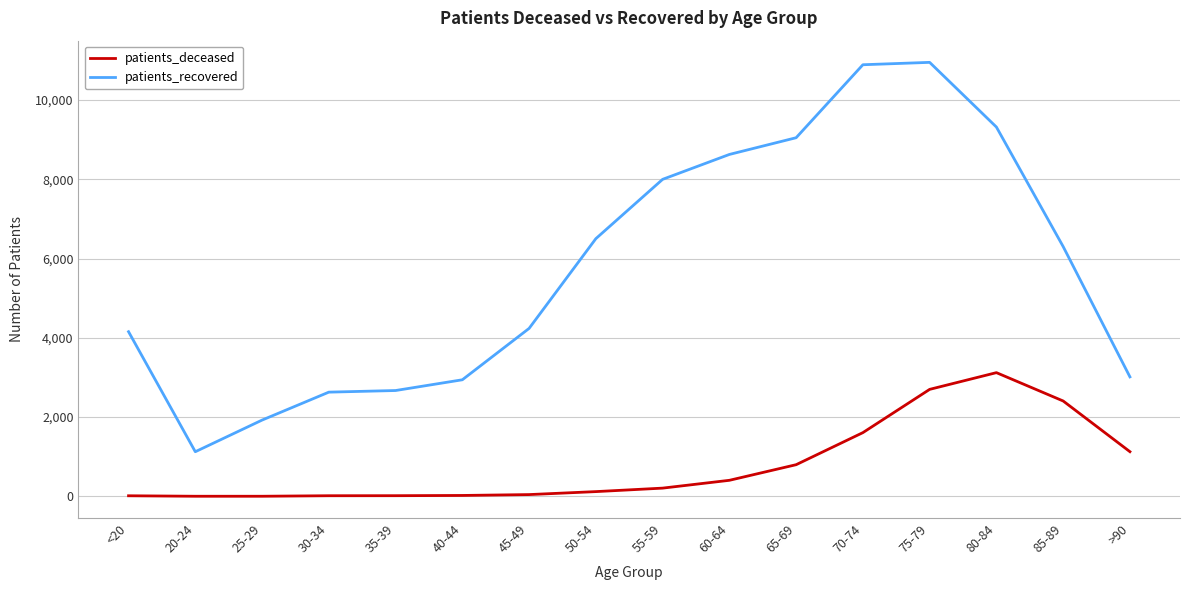

True or false: patients_deceased and patients_recovered cross at least once.

False